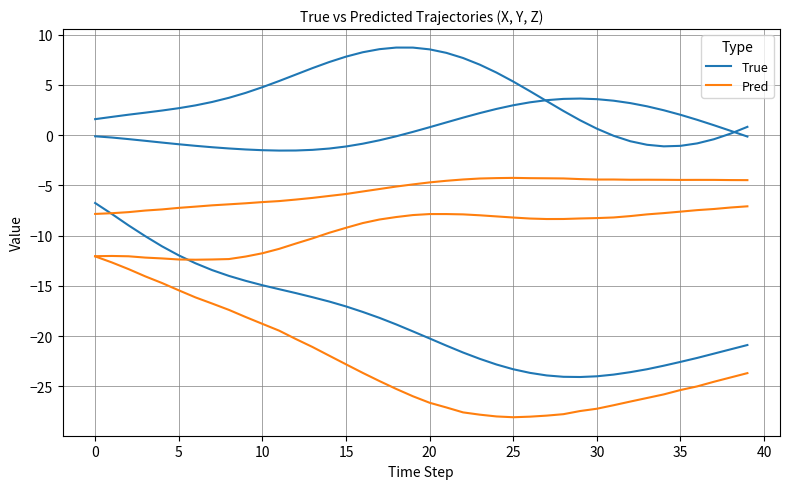

True or false: True and Pred cross at least once.

False